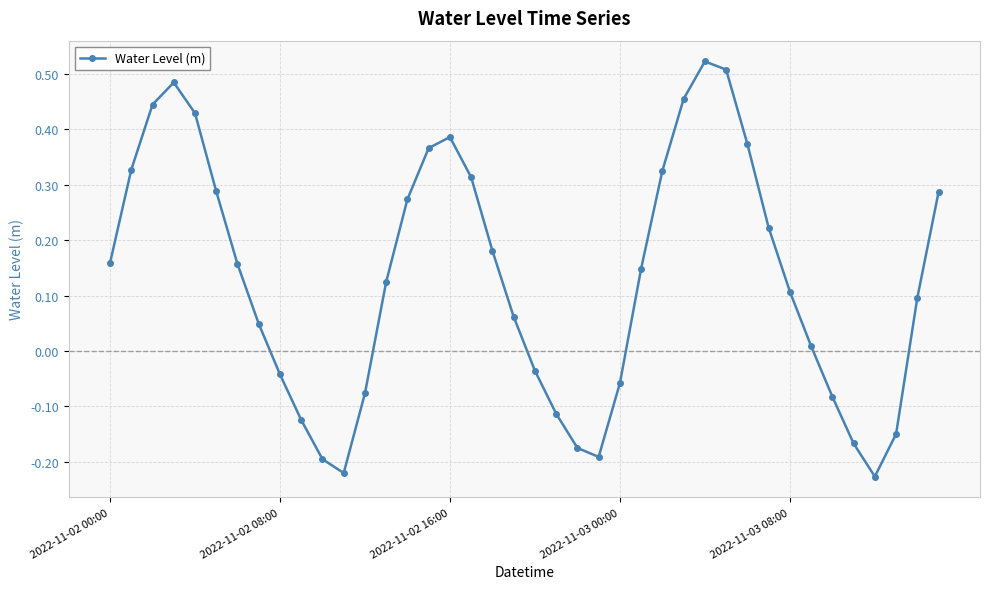

What is the sum of all values?

5.2